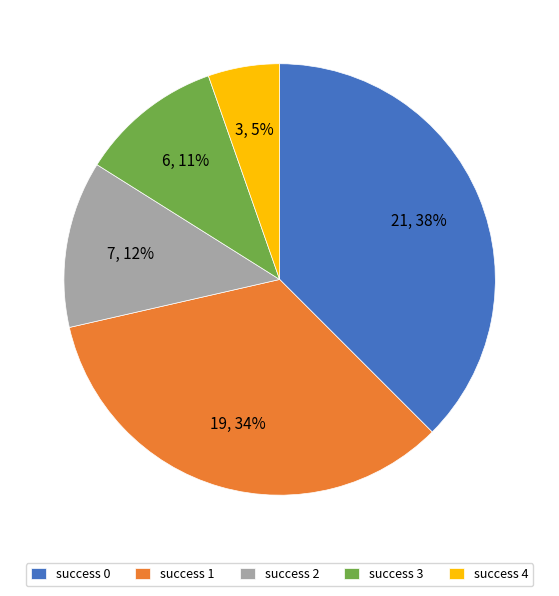

Does success 2 represent more than half of the total?

No